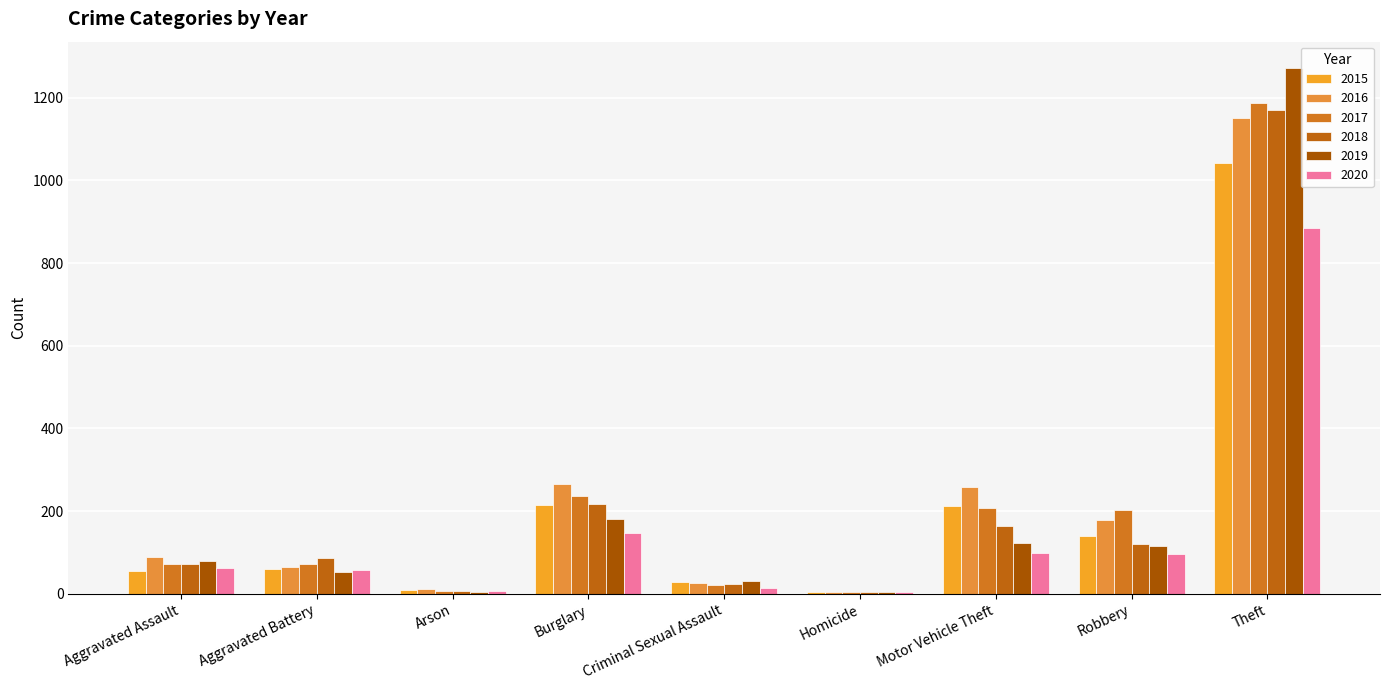

What position from the left is Criminal Sexual Assault?

5